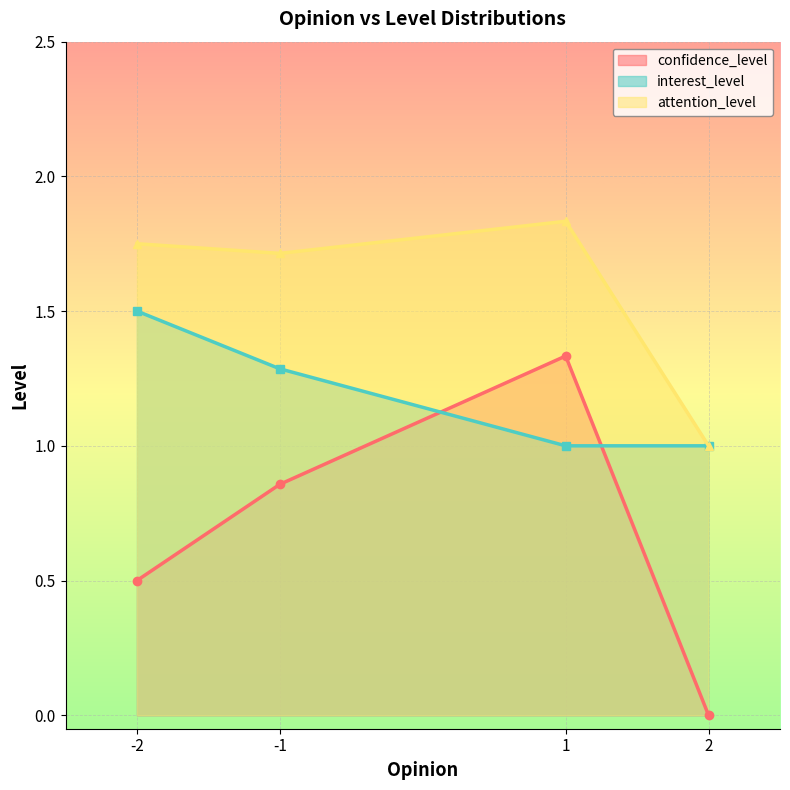

Where does the interest_level series first go above 1?

-2